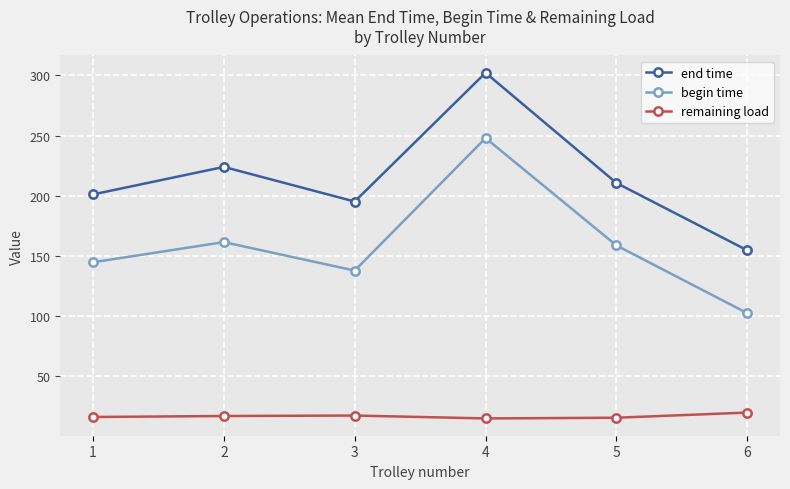

True or false: begin time and remaining load cross at least once.

False